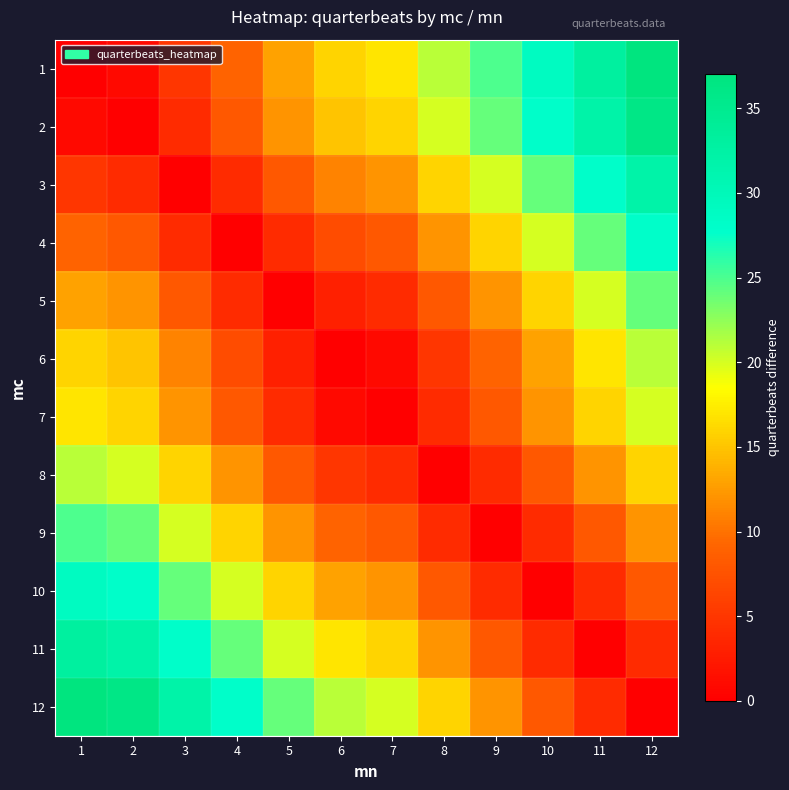

Rank the series by their maximum value, from lowest to highest.

7, 6, 8, 5, 9, 4, 10, 3, 11, 2, 1, 12